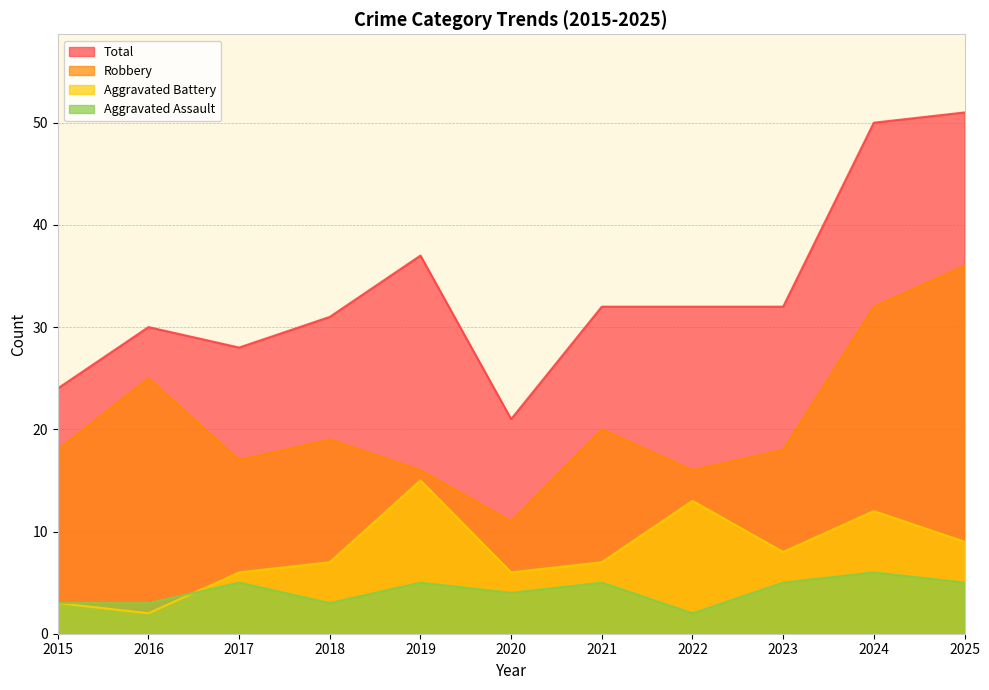

What is the average value of the Robbery series?

21